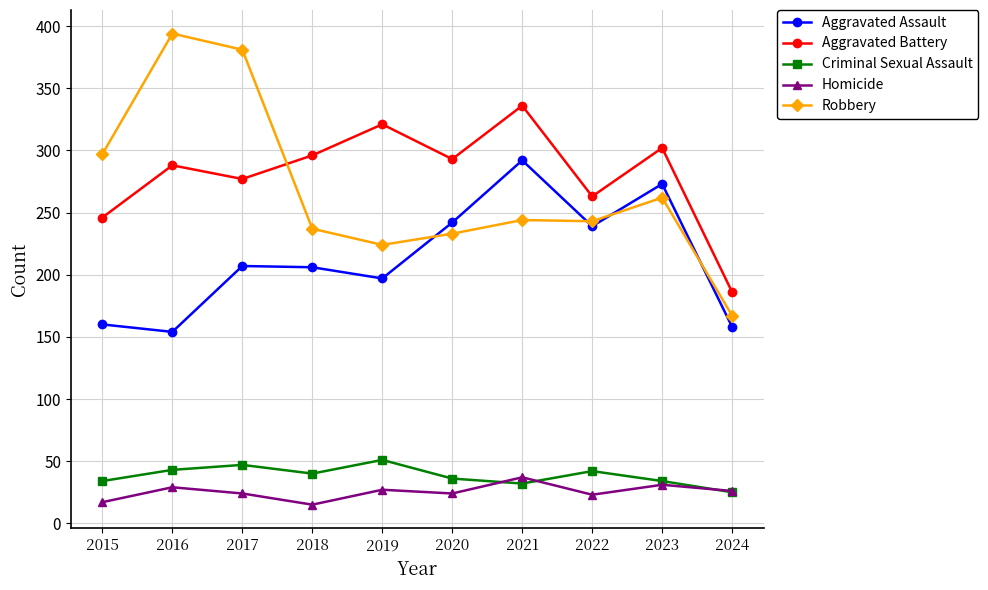

True or false: Robbery and Criminal Sexual Assault cross at least once.

False